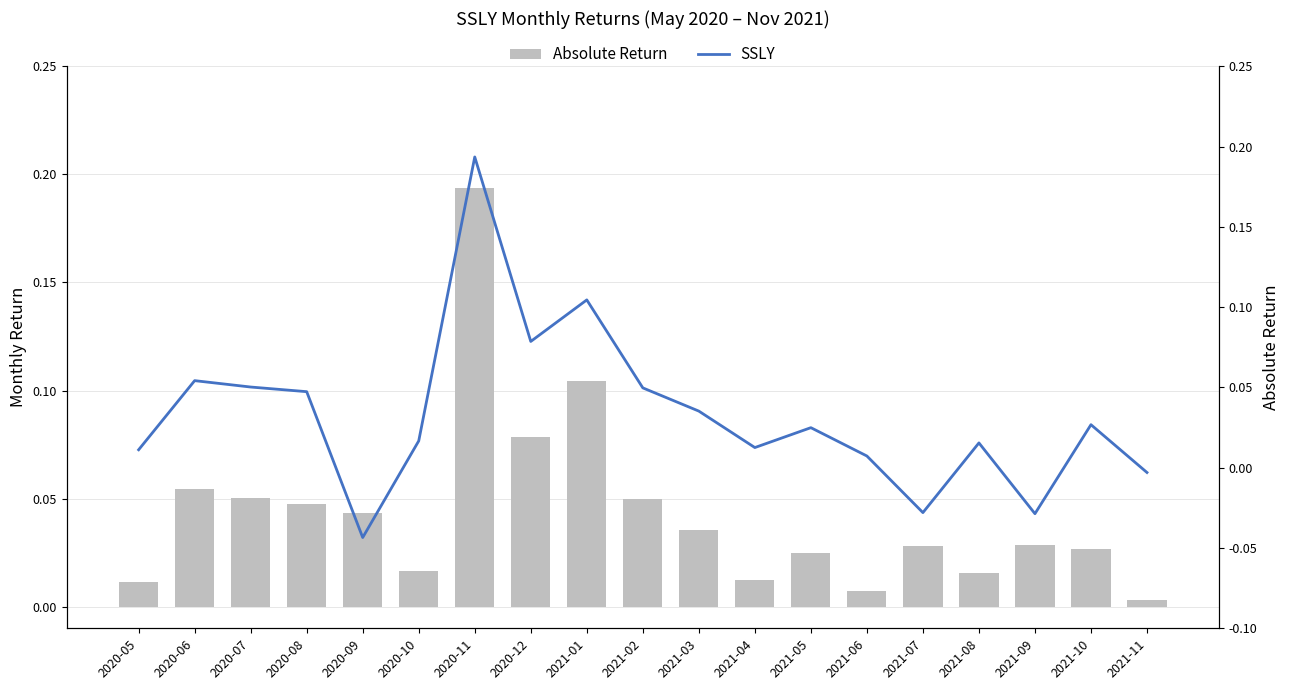

At which category does the chart reach its minimum across all series?

2020-09